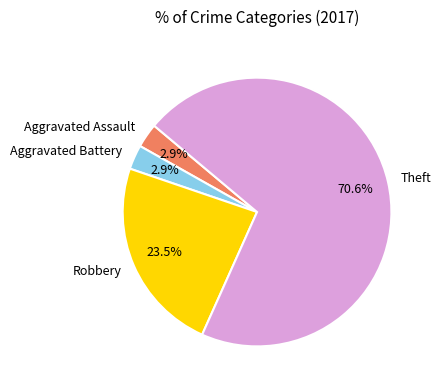

Is Robbery the majority of the pie?

No